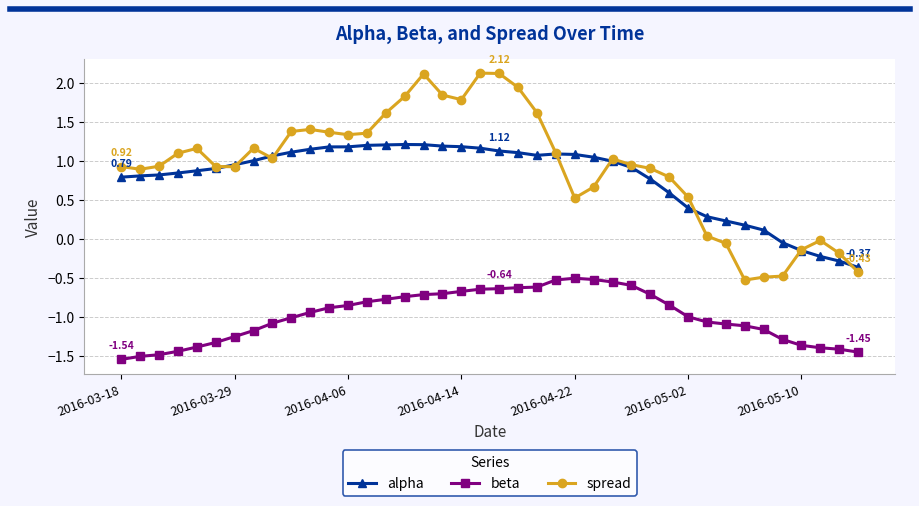

True or false: alpha and beta intersect in this chart.

False